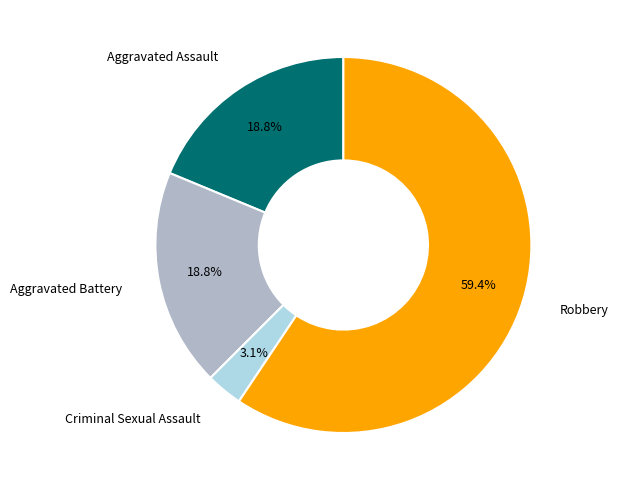

Is there a majority slice in this chart?

Yes